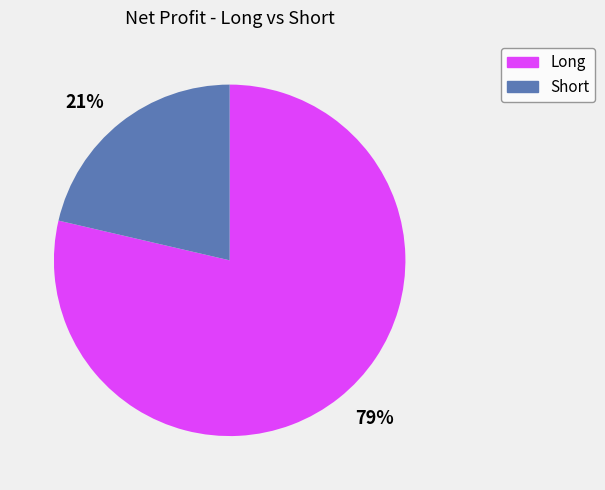

What is the smallest slice in the pie chart?

21%